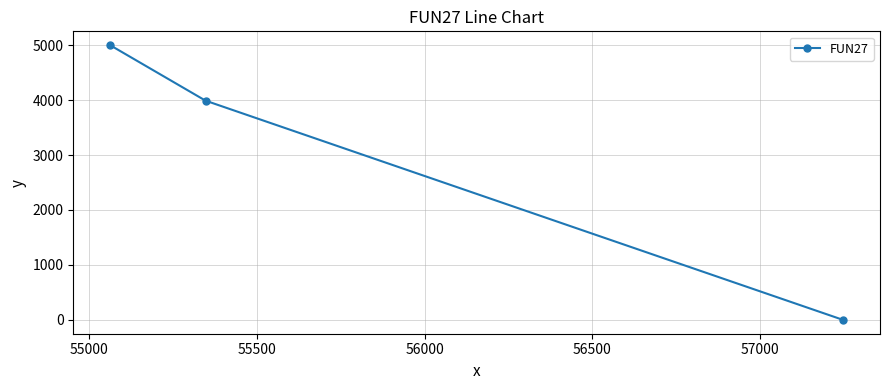

What is the average value?

2996